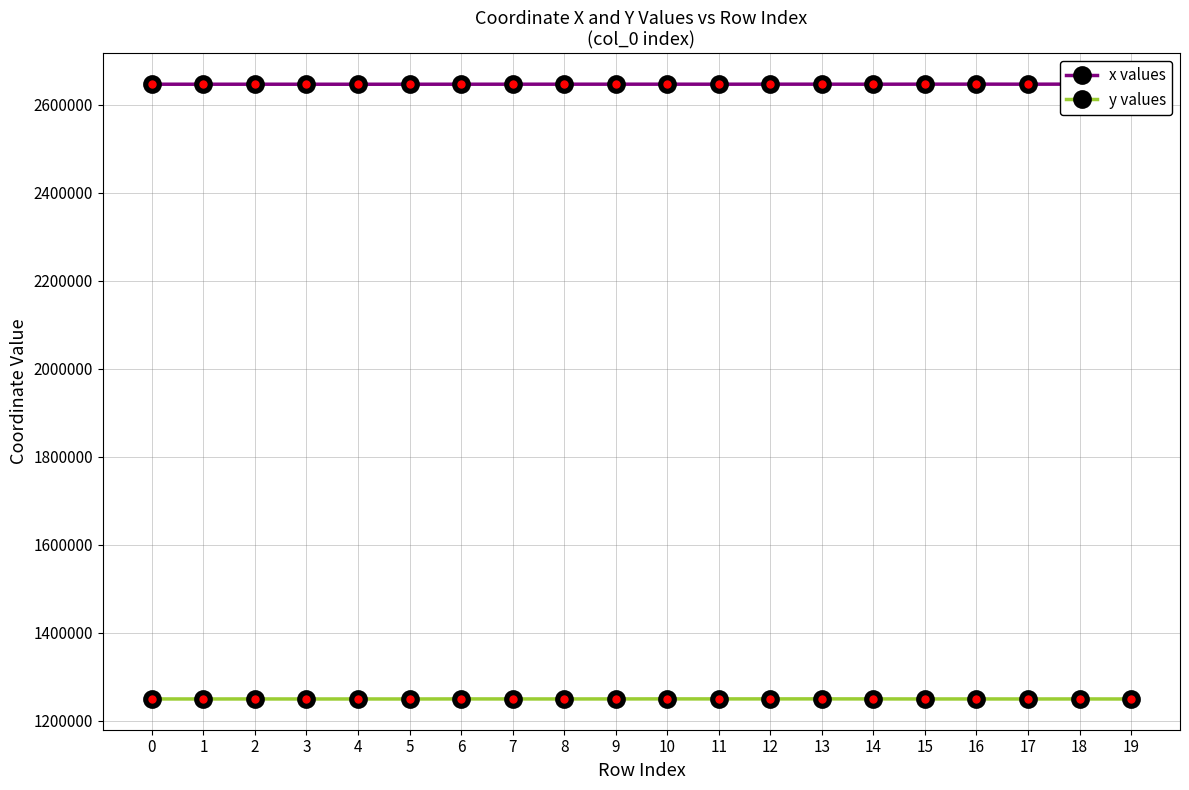

What is the total value across all series at 5?

3895977.4